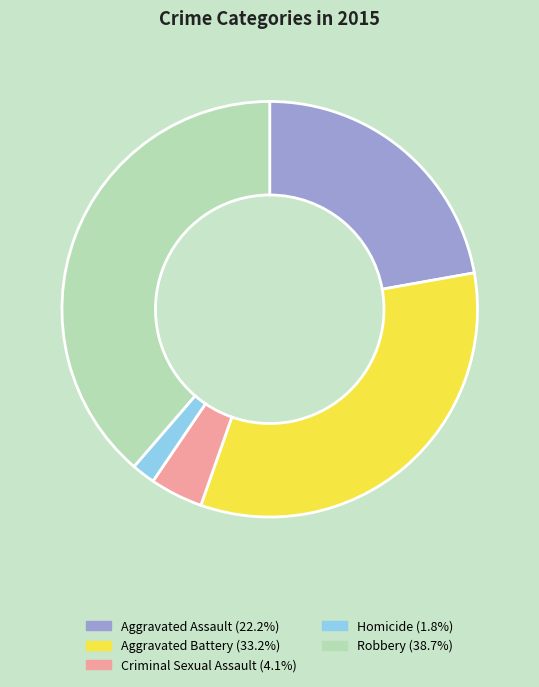

Between Robbery and Criminal Sexual Assault, which is larger?

Robbery